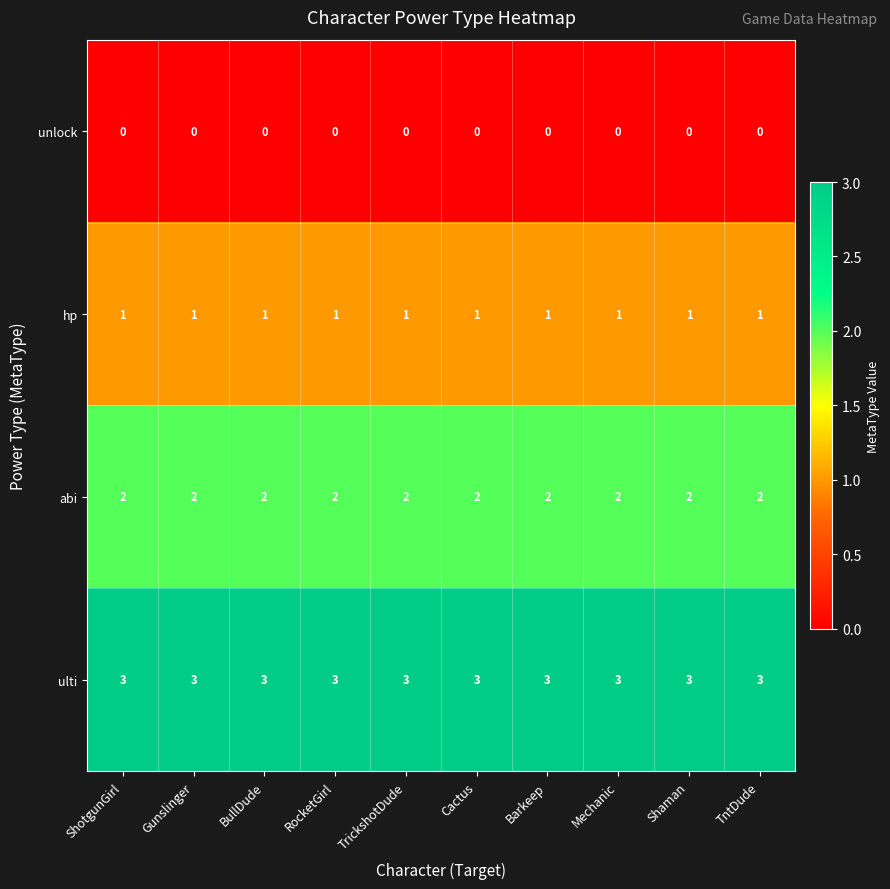

The unlock series shows 0 at TrickshotDude. True or false?

True